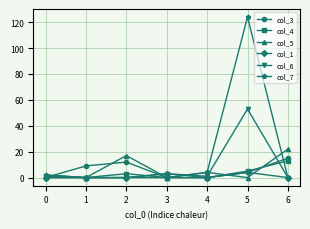

Which series has the largest total across all categories?

col_7